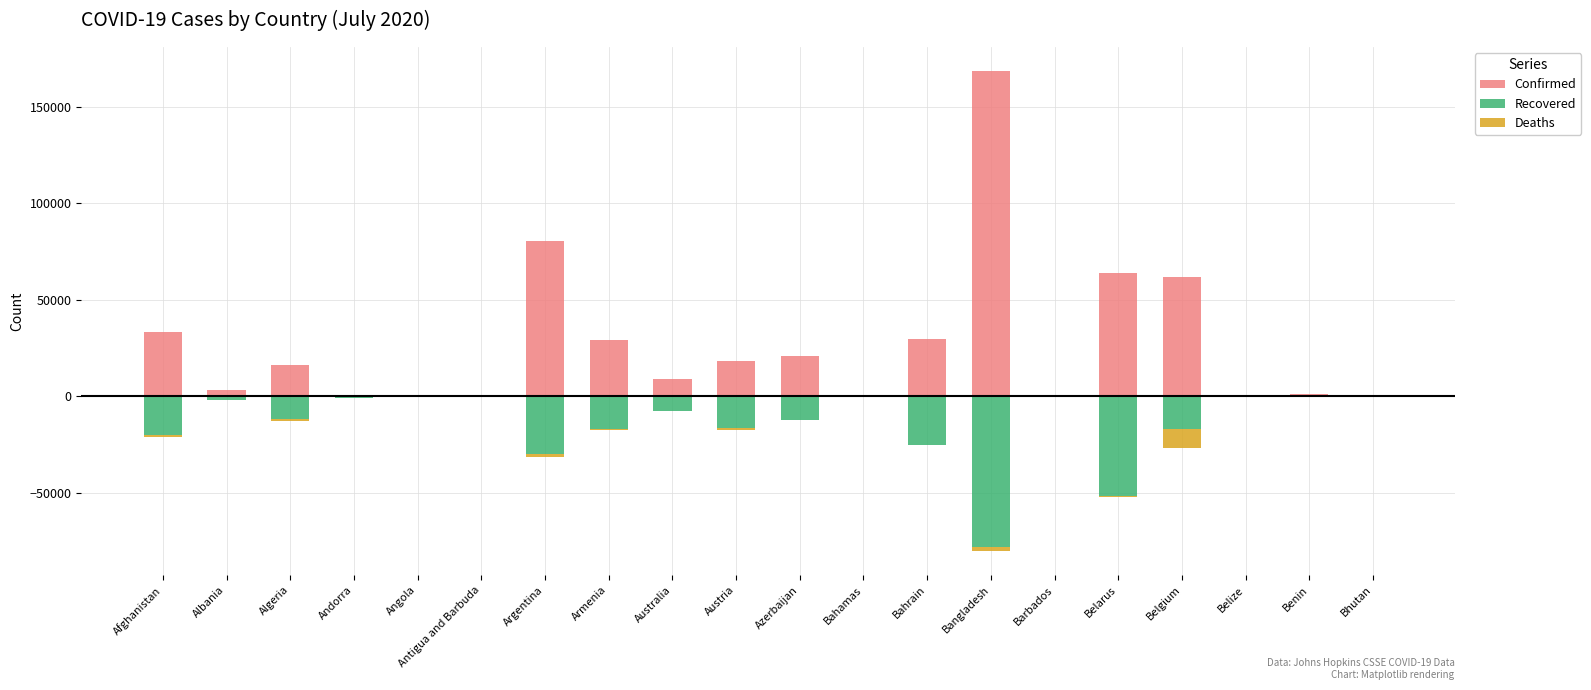

What is the lowest value of the Deaths series?

-9774